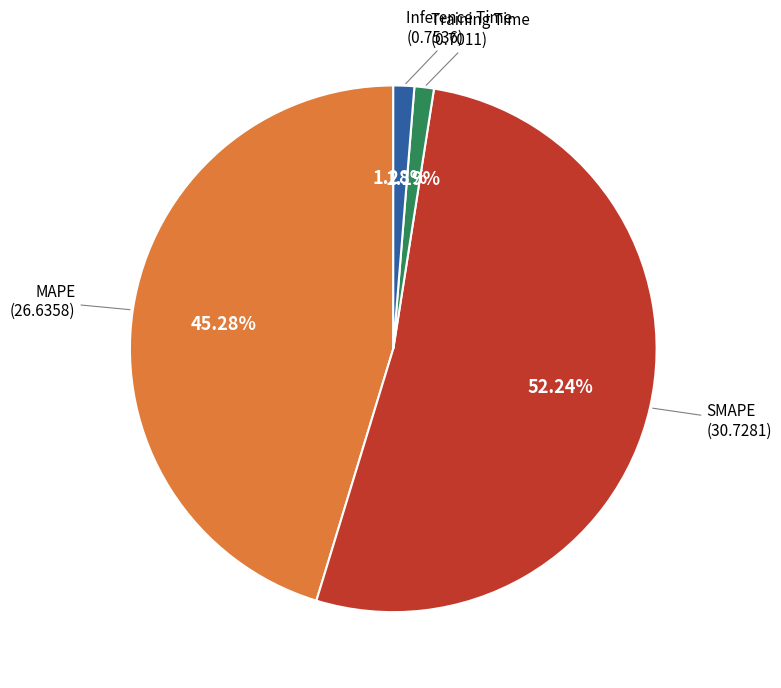

Is SMAPE the majority of the pie?

Yes